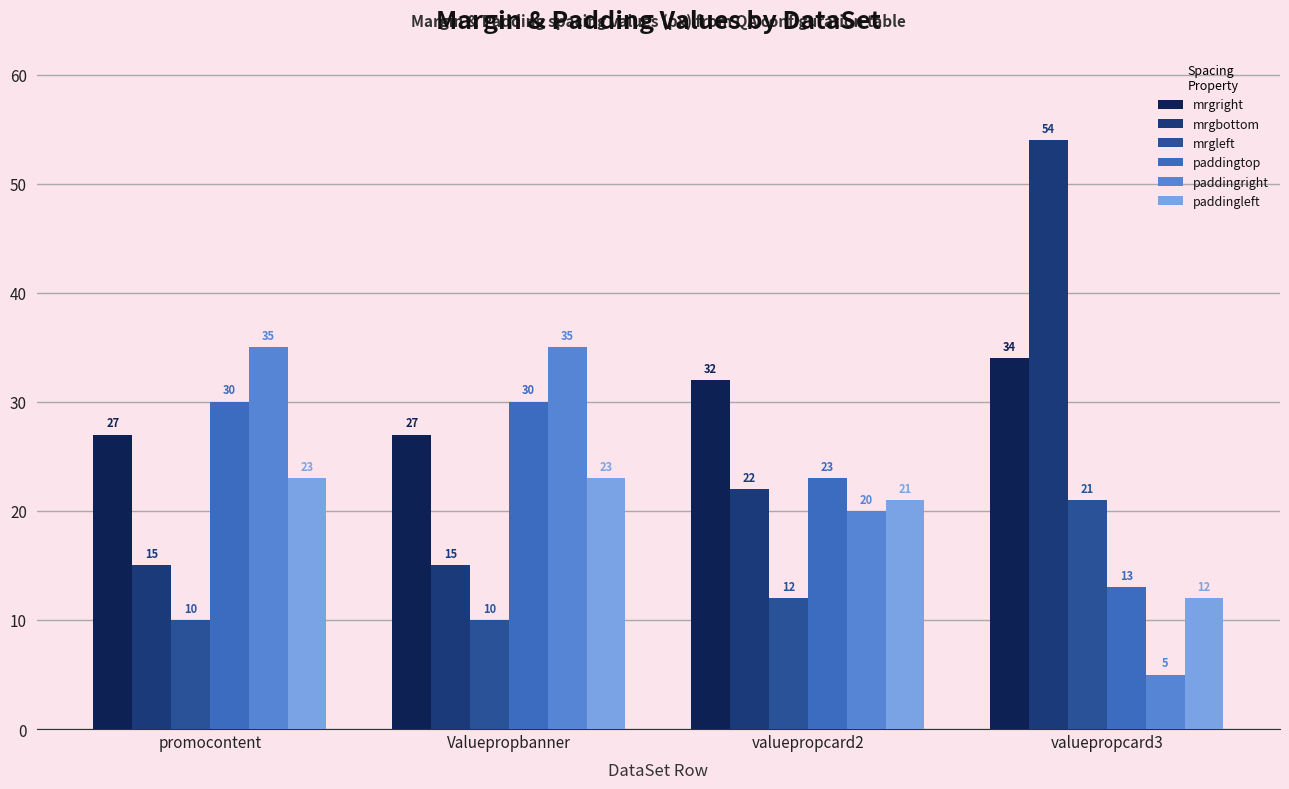

What is the label of the 1st bar from the left?

promocontent